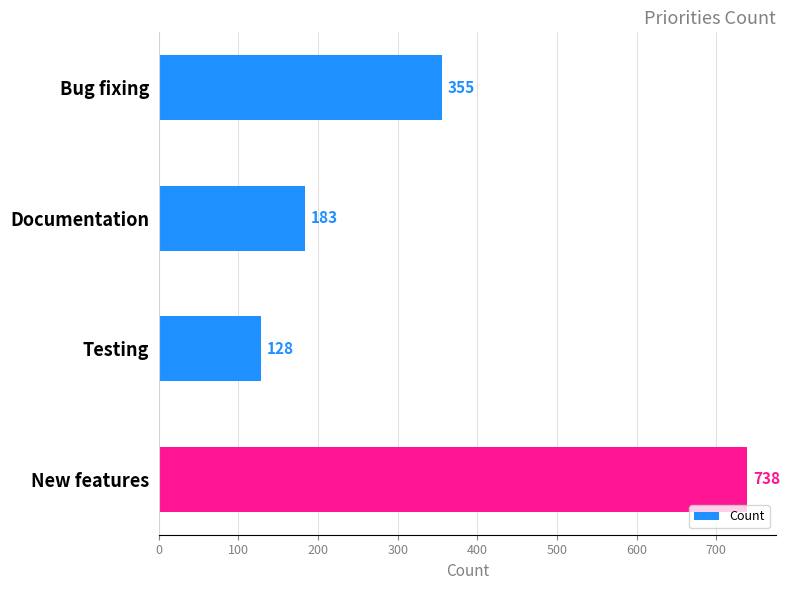

The chart shows a value of 595 at Bug fixing. True or false?

False